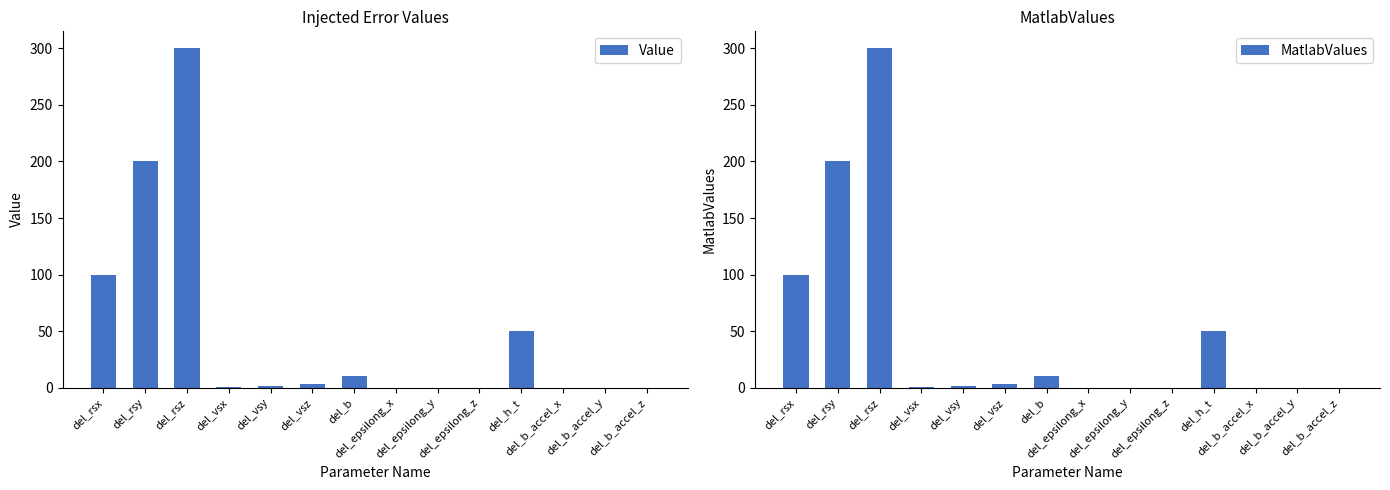

Which has a higher value, del_b_accel_y or del_rsx?

del_rsx